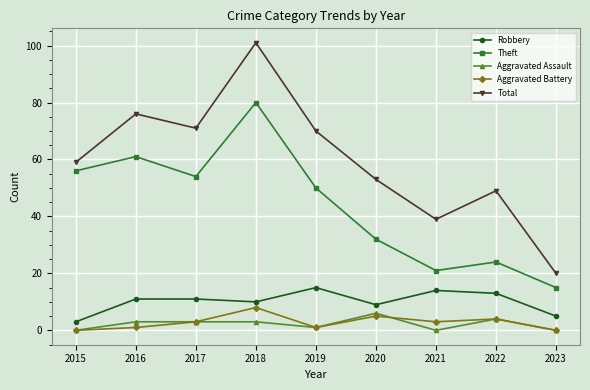

What is the difference between the maximum and minimum values in the Theft series?

65